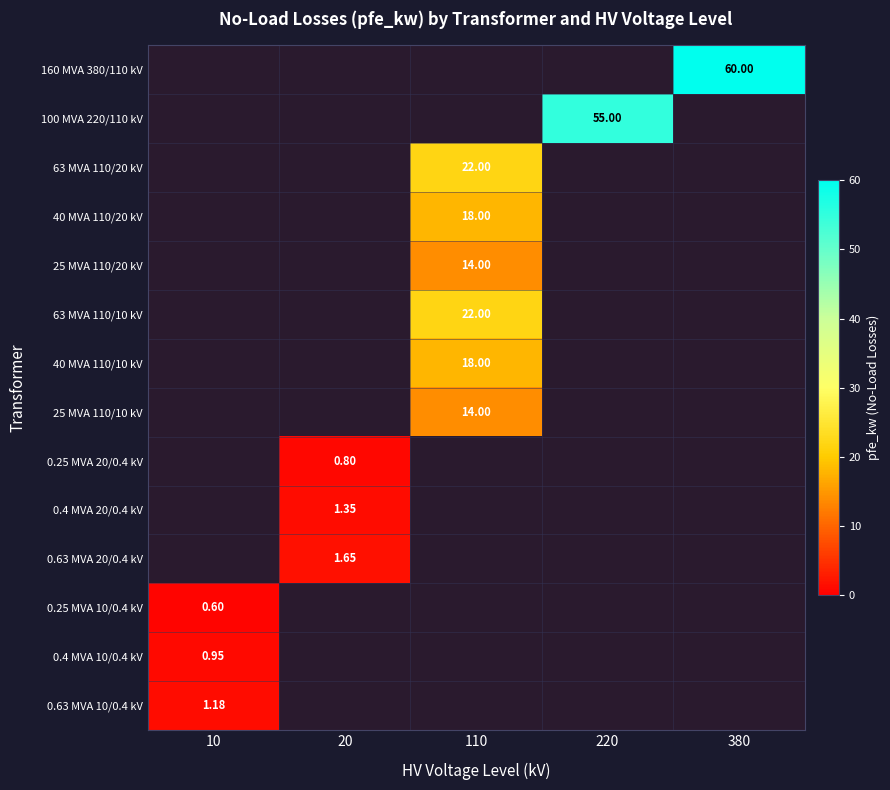

What is the difference between the maximum and minimum values in the 25 MVA 110/10 kV series?

14.0